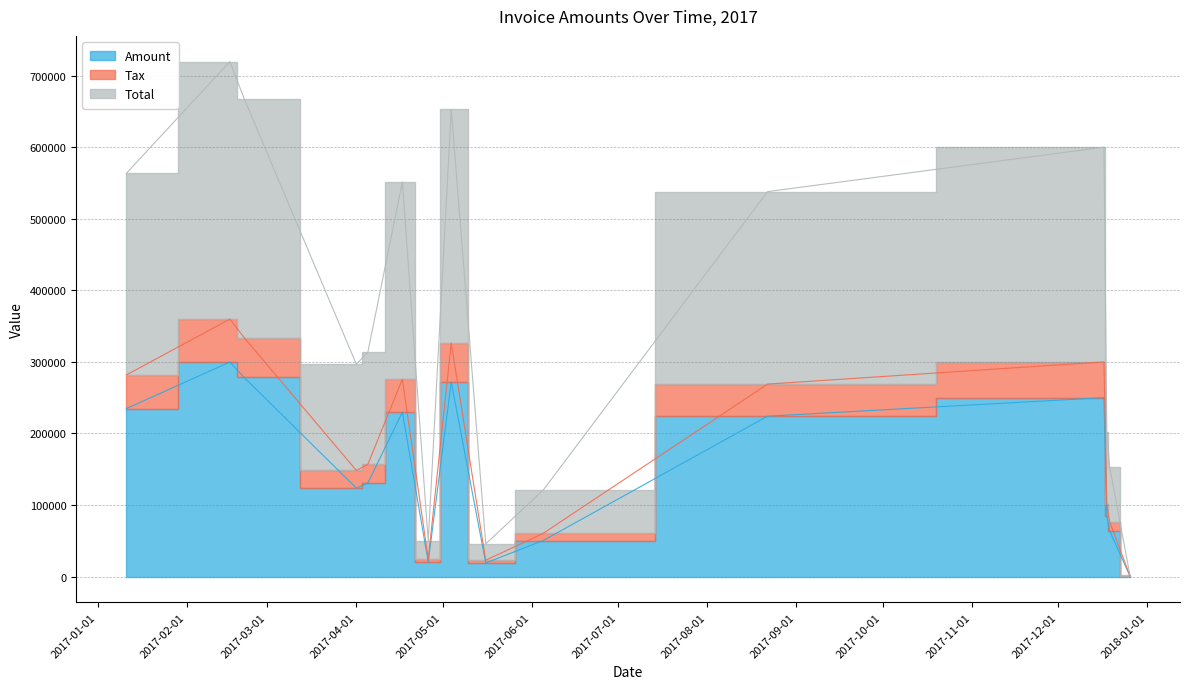

What is the minimum value shown in the chart?

1172.0